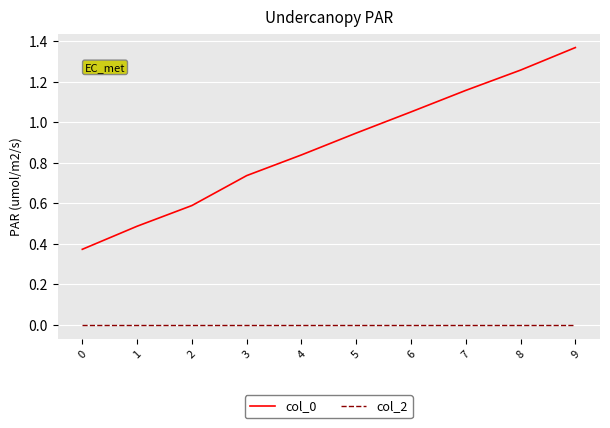

Which series changed the most between 3 and 4?

col_0